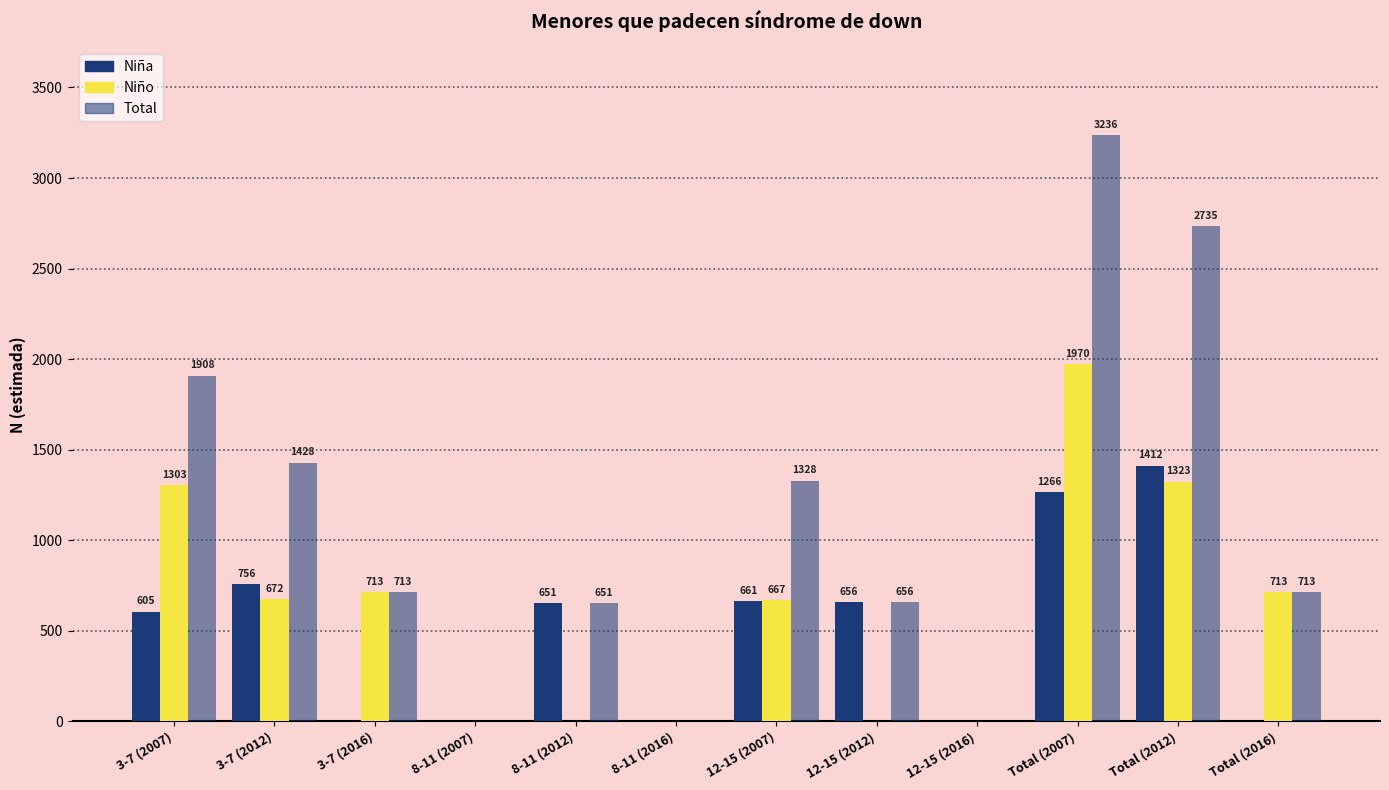

Is the value of Total at 12-15 (2007) greater than the value of Niña at 12-15 (2012)?

Yes